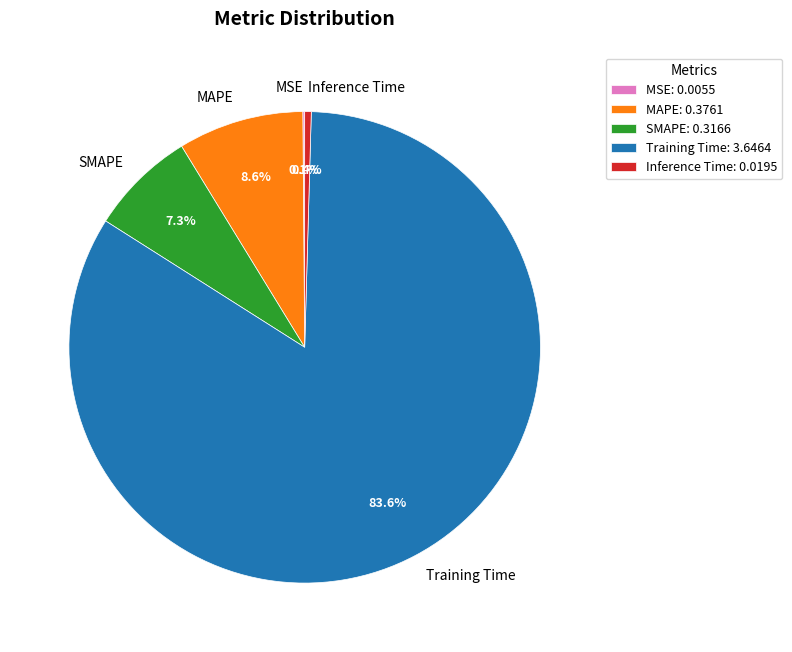

Is there a majority slice in this chart?

Yes